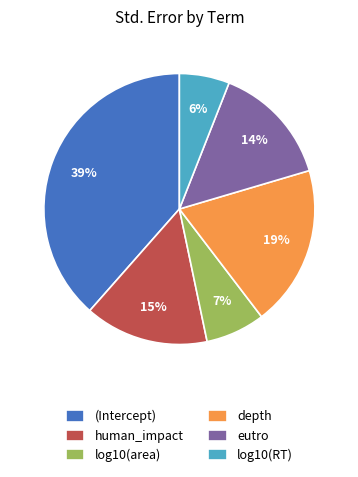

Does human_impact represent more than half of the total?

No